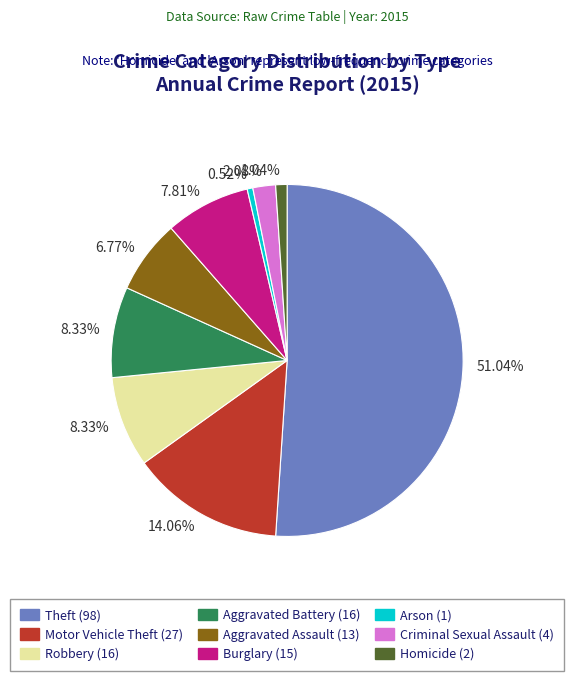

What percentage do Motor Vehicle Theft and Theft together represent?

65.1%